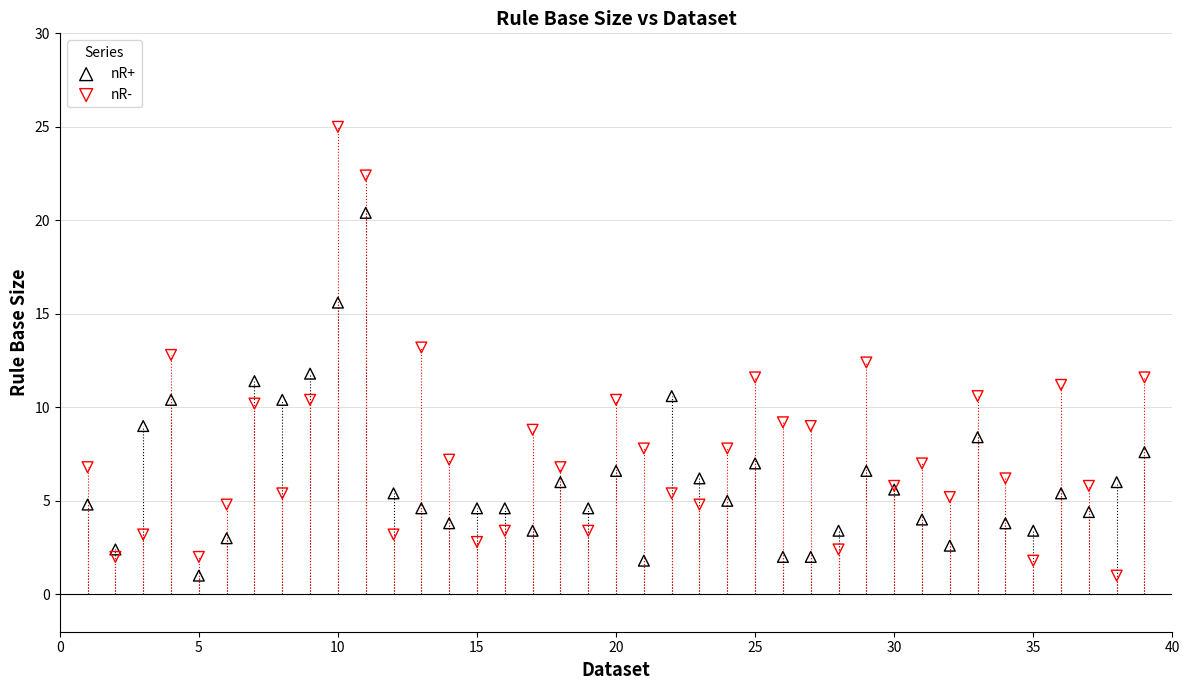

Which series reaches the maximum Y coordinate?

nR-